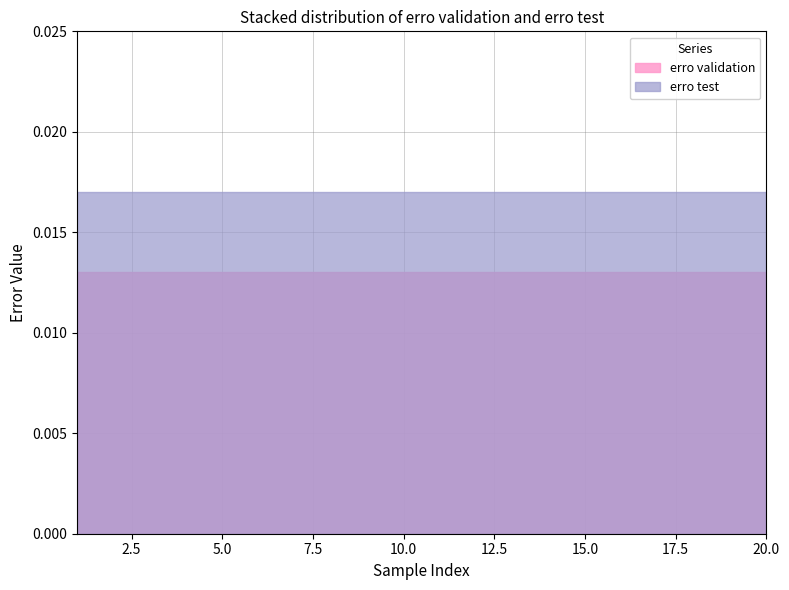

The erro validation series shows 0.0 at 17. True or false?

False